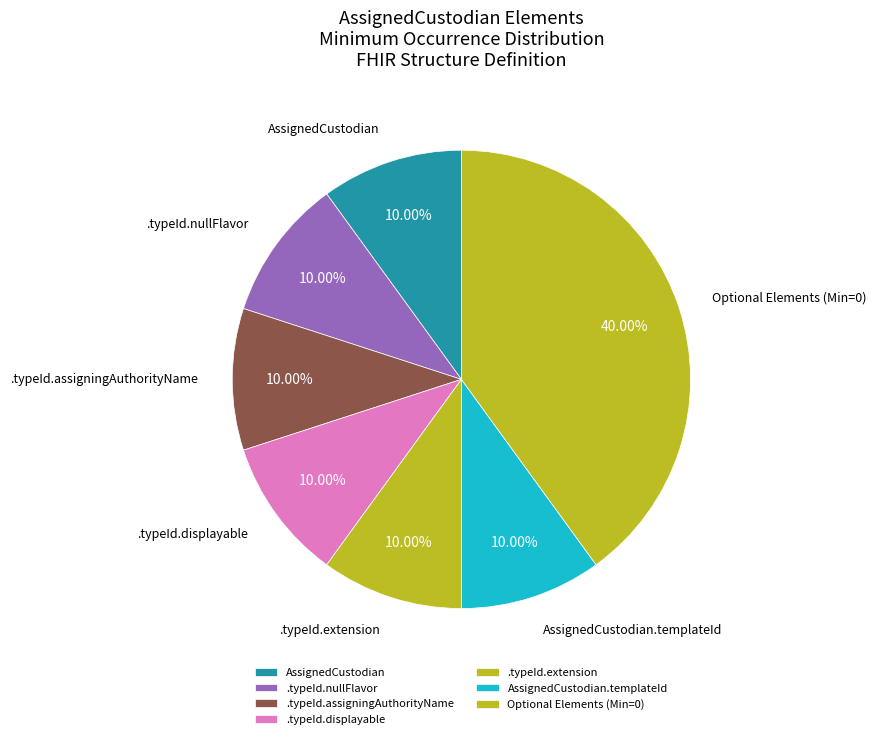

How much of the chart is everything except AssignedCustodian.templateId?

90.0%